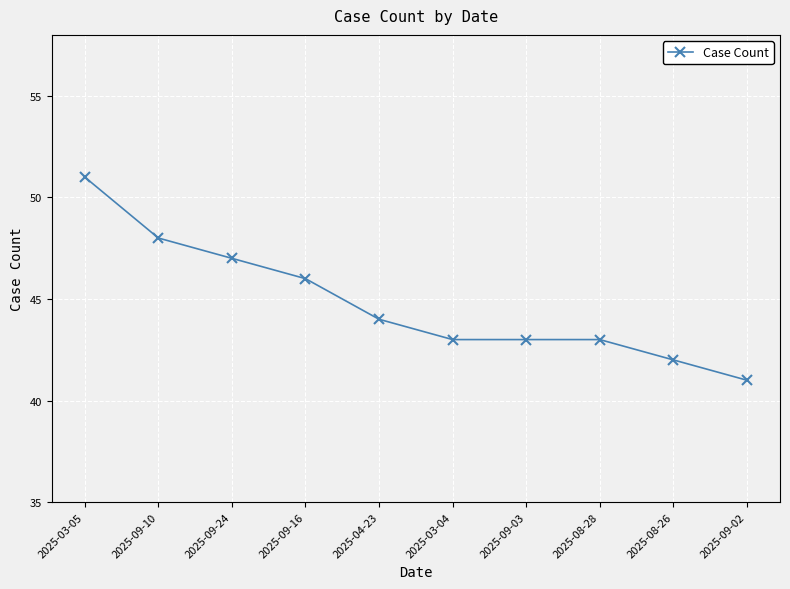

The value at 2025-03-04 is 43. True or false?

True